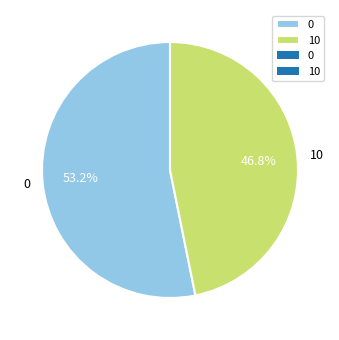

To the nearest percent, what portion does 0 represent?

53%